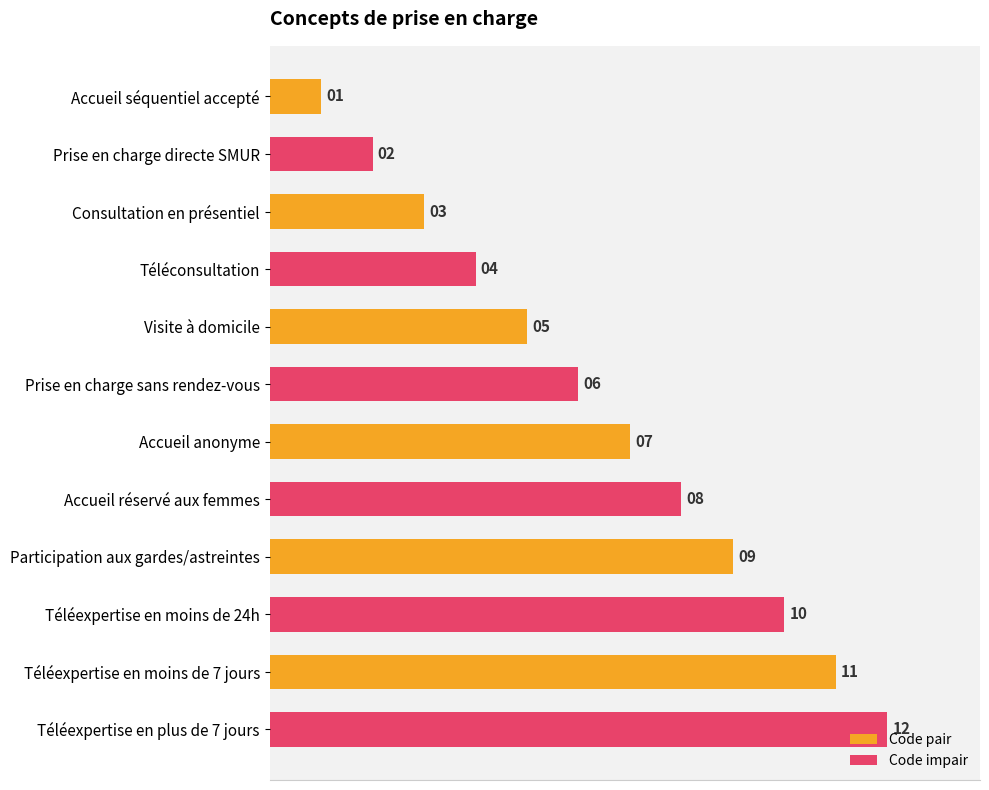

What is the label of the 7th bar from the bottom?

Prise en charge sans rendez-vous